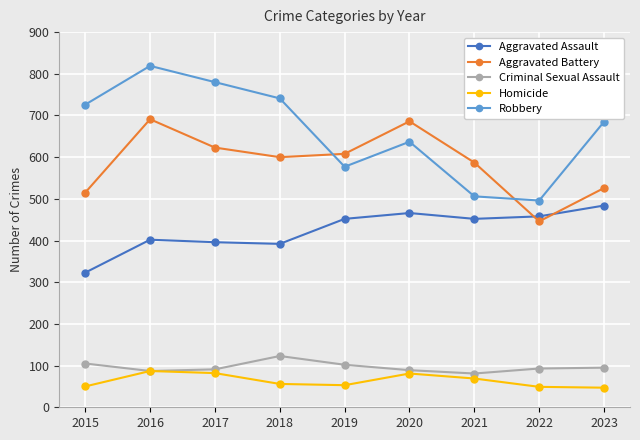

At which category is the sum across all series the highest?

2016